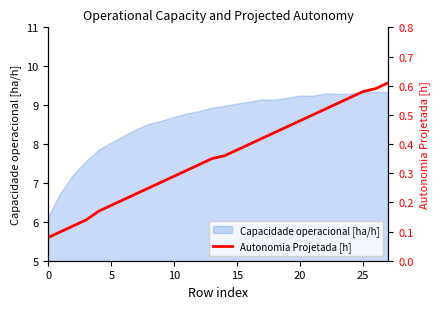

The value of Capacidade operacional [ha/h] at 10 is 5.4. True or false?

False